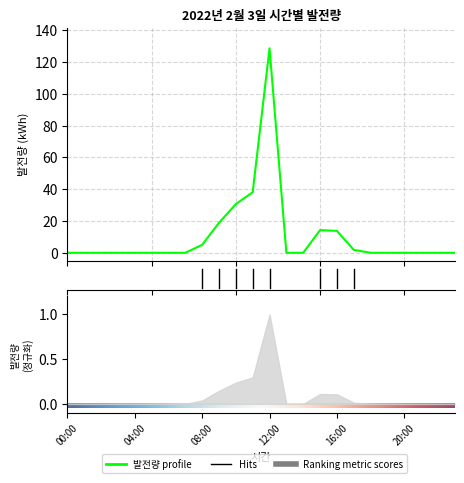

What is the difference between the second highest and minimum values?

38.1